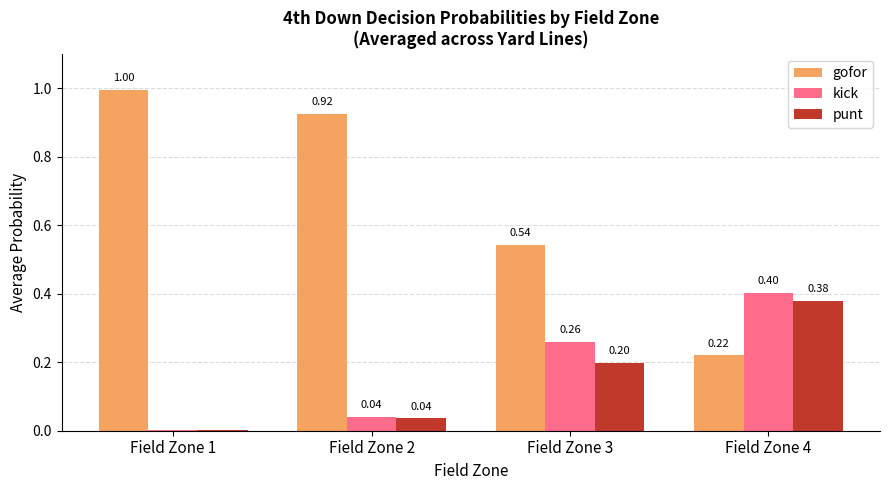

Which series changed the most between Field Zone 1 and Field Zone 4?

gofor